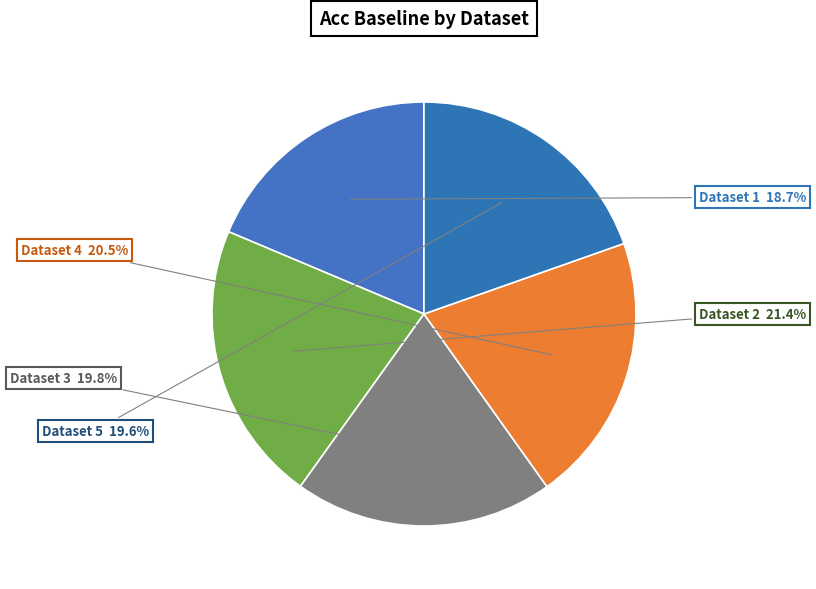

Combined, what portion of the pie is Dataset 4 and Dataset 1?

39.2%